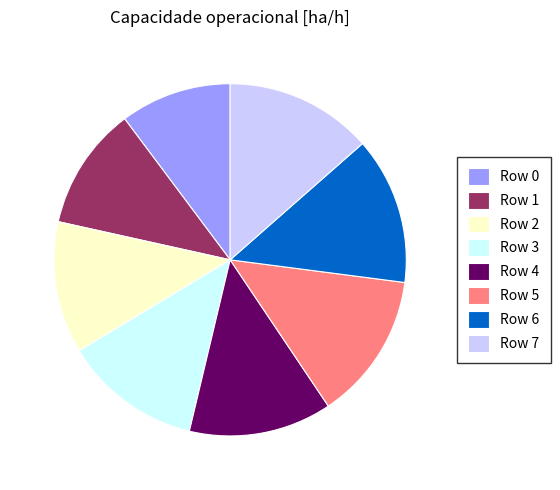

Does any single category account for the majority?

No